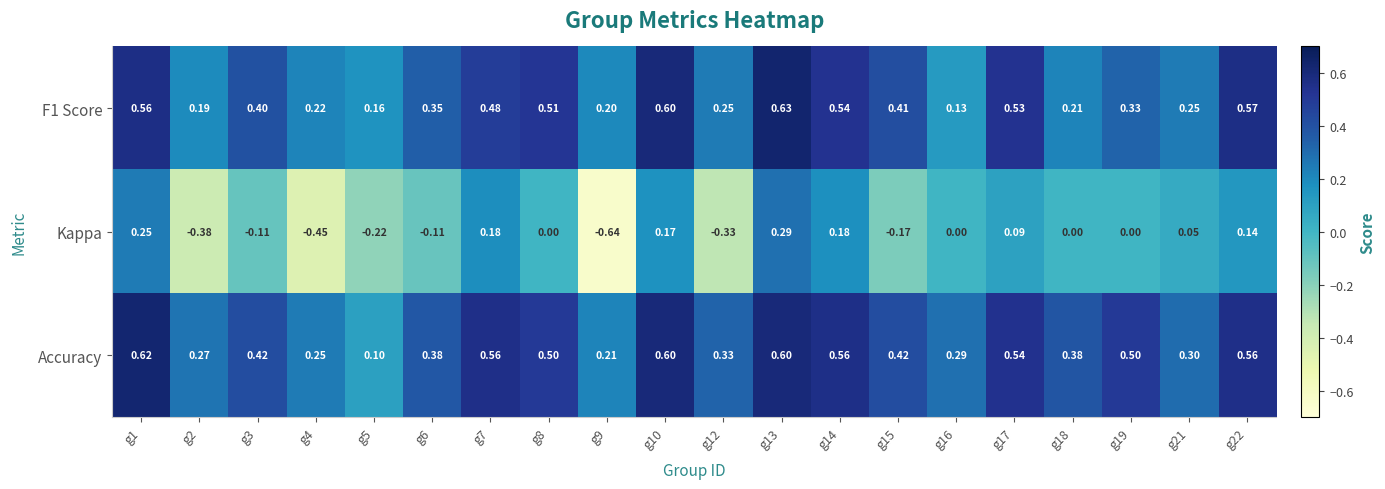

At how many categories does at least one series exceed 0?

20